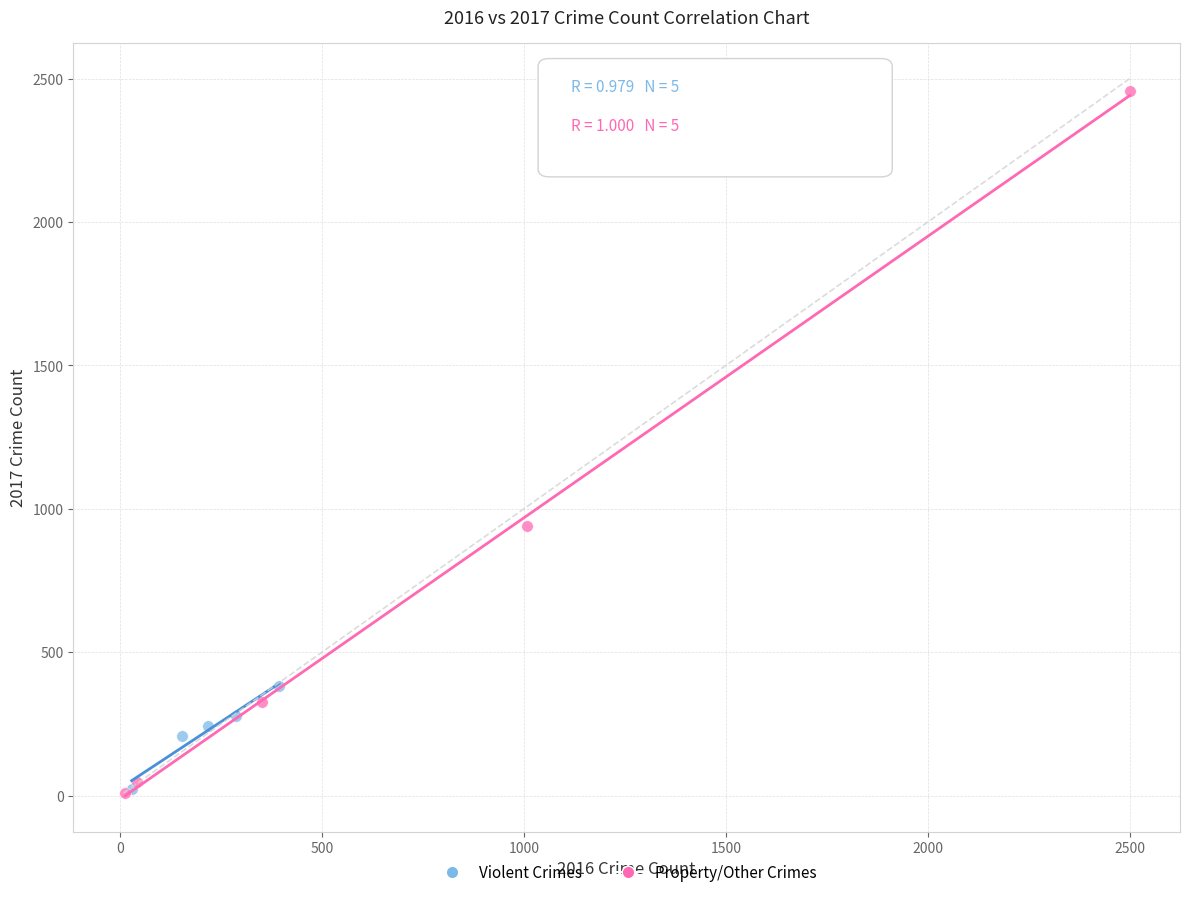

Which series reaches the maximum Y coordinate?

Property/Other Crimes